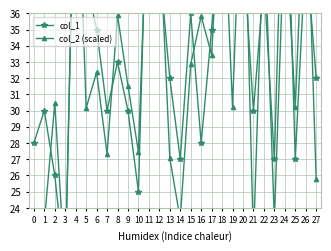

Reading left to right, extract all data points from this chart.

col_1: 0=28.0	1=30.0	2=26.0	3=20.0	4=49.0	5=38.0	6=35.0	7=30.0	8=33.0	9=30.0	10=25.0	11=48.0	12=39.0	13=32.0	14=27.0	15=36.0	16=28.0	17=35.0	18=45.0	19=41.0	20=40.0	21=30.0	22=38.0	23=27.0	24=49.0	25=27.0	26=40.0	27=32.0
col_2 (scaled): 0=21.4	1=23.1	2=30.4	3=20.0	4=49.0	5=30.2	6=32.4	7=27.3	8=35.9	9=31.5	10=27.5	11=45.6	12=41.4	13=27.1	14=23.3	15=32.9	16=35.8	17=33.4	18=45.2	19=30.2	20=47.3	21=21.9	22=41.8	23=23.2	24=41.9	25=30.2	26=45.8	27=25.8